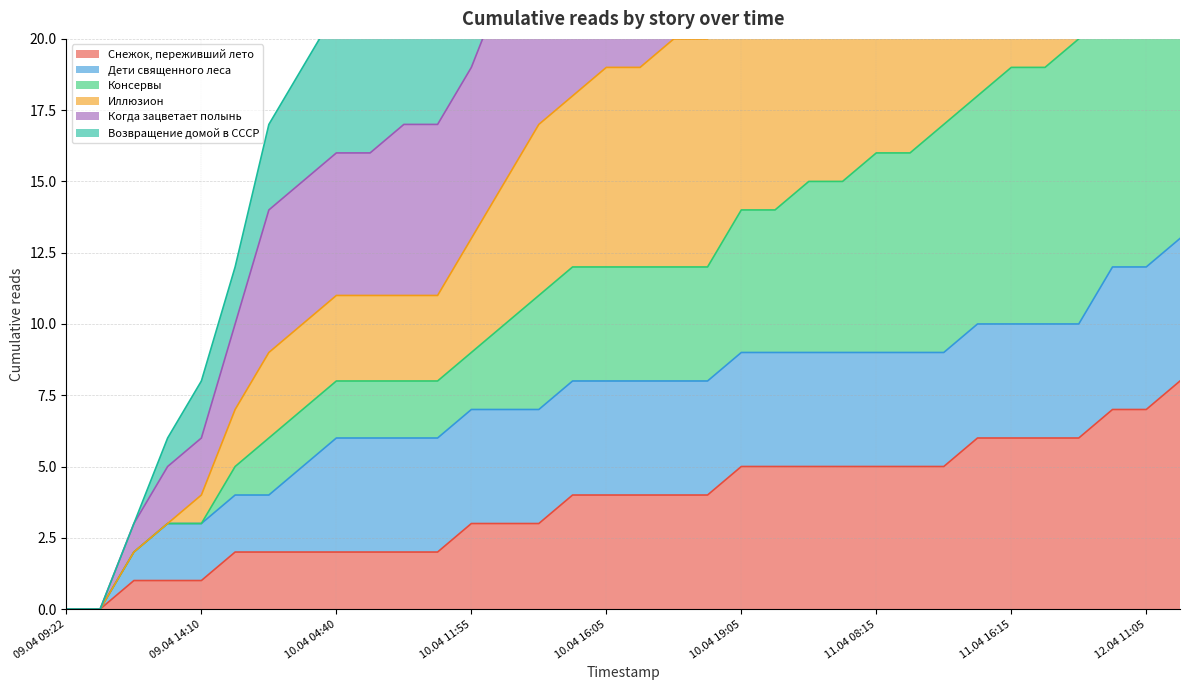

What is the total value across all series at 10.04 13:15?

84